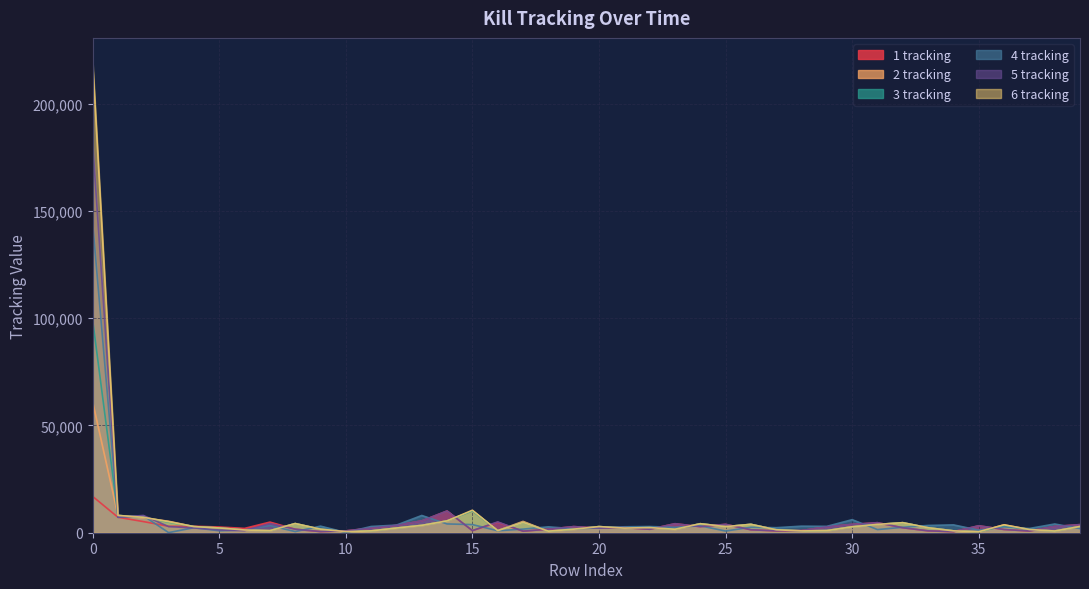

Reading left to right, list all the values displayed in this chart.

1 tracking: 0=16928	1=7202	2=5202	3=2999	4=3033	5=2665	6=2022	7=4958	8=1646	9=532	10=857	11=2184	12=3429	13=5519	14=10141	15=986	16=4851	17=721	18=1660	19=2855	20=2166	21=2407	22=1610	23=4200	24=2842	25=3908	26=1381	27=862	28=998	29=2762	30=3872	31=4679	32=2324	33=878	34=483	35=3239	36=1512	37=797	38=2920	39=3780
2 tracking: 0=61016	1=8073	2=6920	3=5334	4=2854	5=2227	6=1281	7=960	8=4273	9=1646	10=530	11=861	12=2184	13=3429	14=5519	15=10093	16=986	17=5276	18=721	19=1661	20=2856	21=2166	22=2407	23=1610	24=4200	25=2842	26=3908	27=1381	28=862	29=998	30=2762	31=3872	32=4679	33=2324	34=878	35=483	36=3651	37=1512	38=797	39=2920
3 tracking: 0=99169	1=8065	2=7202	3=4954	4=2868	5=2227	6=1281	7=960	8=4273	9=1646	10=530	11=861	12=2184	13=3429	14=5519	15=10141	16=986	17=4851	18=721	19=1660	20=2855	21=2166	22=2407	23=1610	24=4200	25=2842	26=3908	27=1381	28=862	29=998	30=2762	31=3872	32=4679	33=2324	34=878	35=483	36=3239	37=1512	38=797	39=2920
4 tracking: 0=144382	1=7204	2=7898	3=59	4=2338	5=913	6=1295	7=3353	8=535	9=3069	10=116	11=2906	12=3552	13=8044	14=4098	15=3796	16=918	17=1684	18=2736	19=1864	20=2225	21=2764	22=2884	23=2532	24=3214	25=787	26=2543	27=2344	28=3056	29=2970	30=6083	31=1472	32=2539	33=3388	34=3663	35=1198	36=2698	37=1976	38=4075	39=1939
5 tracking: 0=181731	1=7202	2=8053	3=2858	4=2227	5=1281	6=960	7=4273	8=1646	9=530	10=861	11=2184	12=3429	13=5519	14=10141	15=986	16=5050	17=721	18=1661	19=2856	20=2166	21=2407	22=1610	23=4200	24=2842	25=3908	26=1381	27=862	28=998	29=2762	30=3872	31=4679	32=2324	33=878	34=483	35=3239	36=1512	37=797	38=2920	39=3780
6 tracking: 0=219739	1=8065	2=7202	3=5157	4=2860	5=2227	6=1281	7=960	8=4273	9=1646	10=530	11=861	12=2184	13=3429	14=5519	15=10506	16=986	17=4851	18=721	19=1660	20=2855	21=2166	22=2407	23=1610	24=4200	25=2842	26=3908	27=1381	28=862	29=998	30=2762	31=3872	32=4679	33=2324	34=878	35=483	36=3676	37=1512	38=797	39=2920